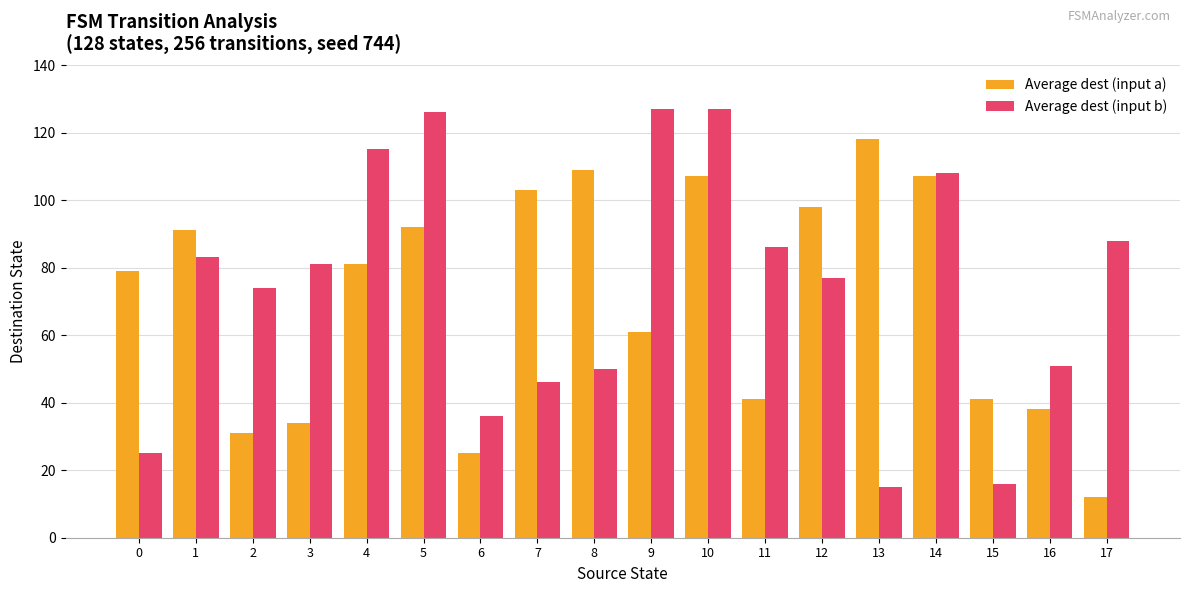

Reading right to left, list all the values displayed in this chart.

Average dest (input a): 12	38	41	107	118	98	41	107	61	109	103	25	92	81	34	31	91	79
Average dest (input b): 88	51	16	108	15	77	86	127	127	50	46	36	126	115	81	74	83	25